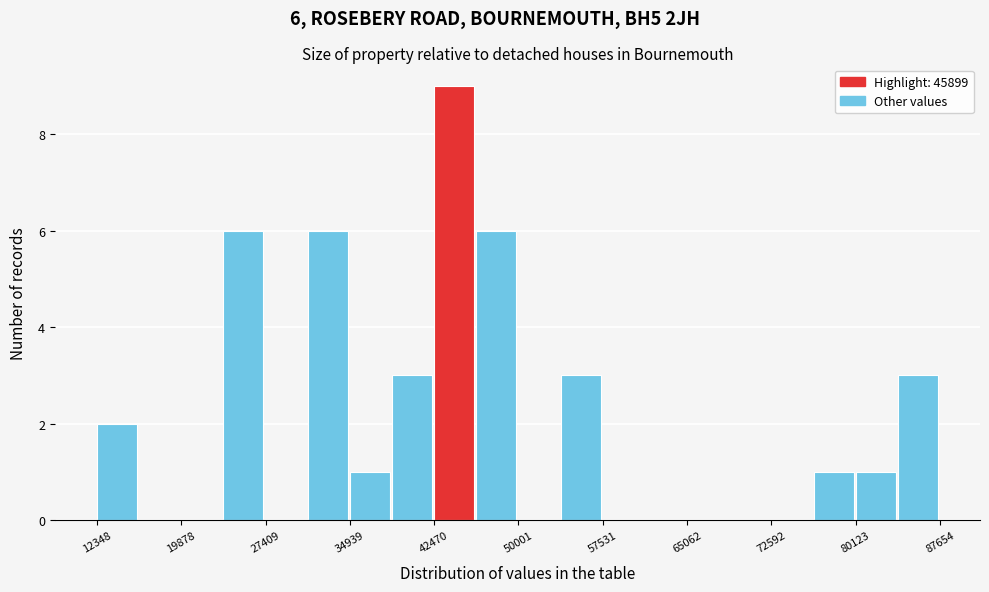

Read against the x-axis, roughly where is the centre of the tallest bar?

44000